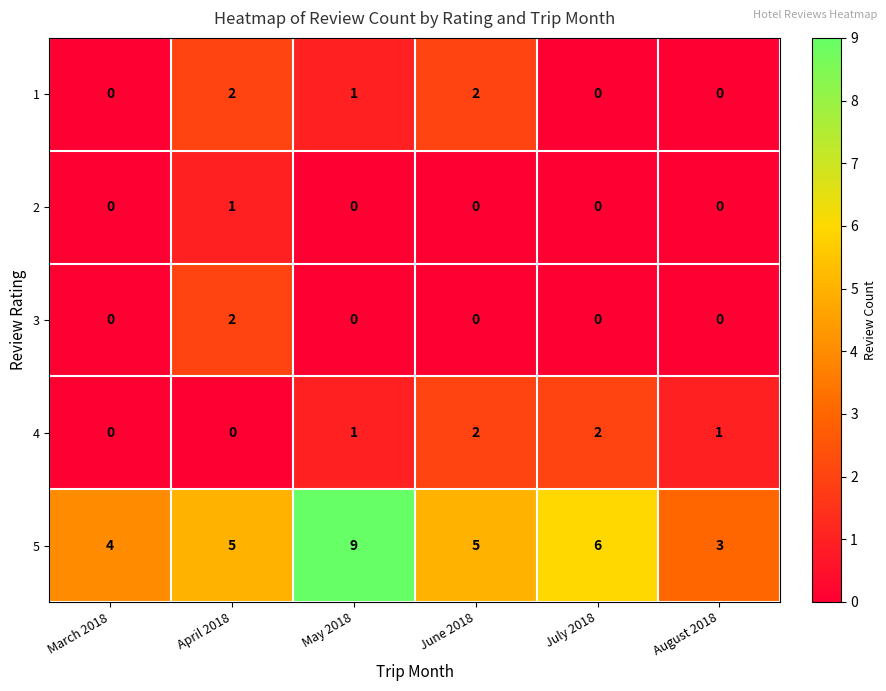

How many data points does each series have?

6